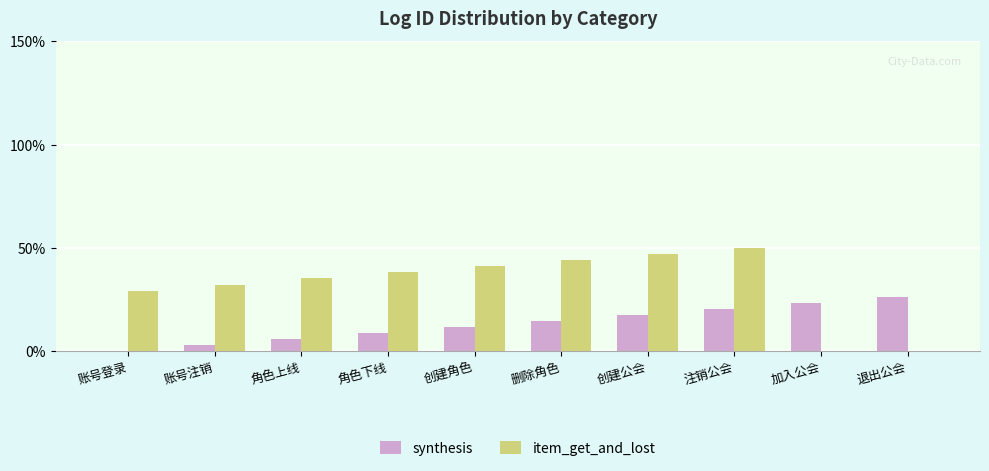

What is the maximum value shown in the chart?

50.0